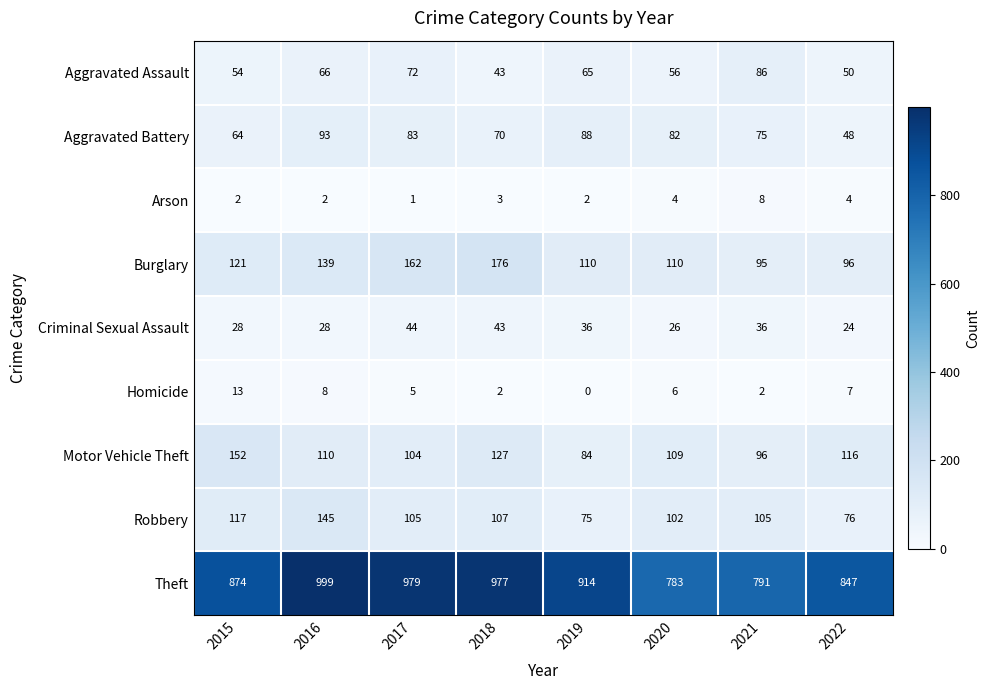

Count the Aggravated Battery values in the range 70 to 88.

5